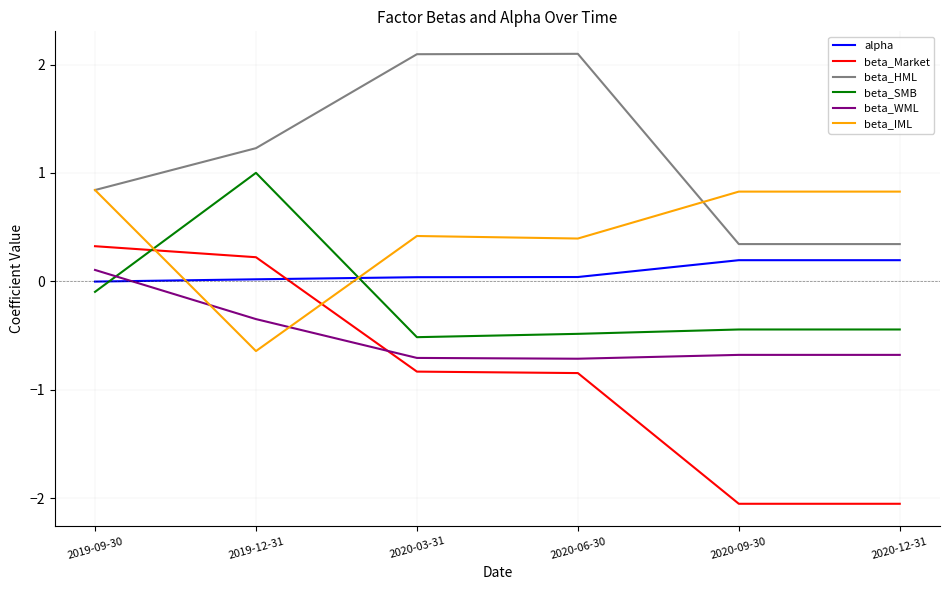

At how many categories does at least one series exceed 0?

6